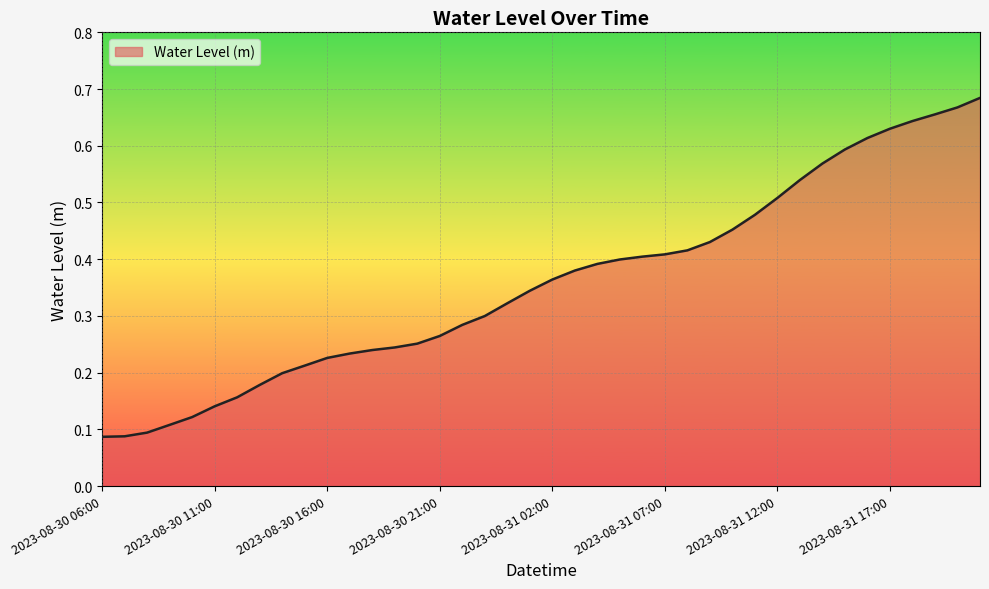

How many categories are shown in the chart?

40